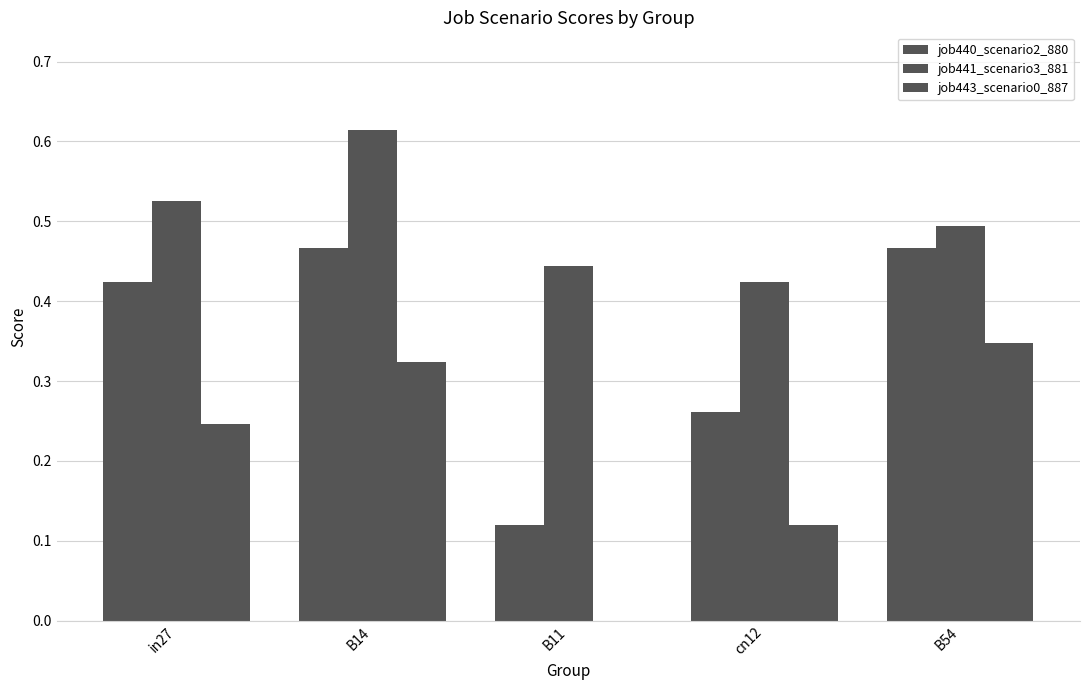

The job443_scenario0_887 series shows 0.3 at B54. True or false?

True